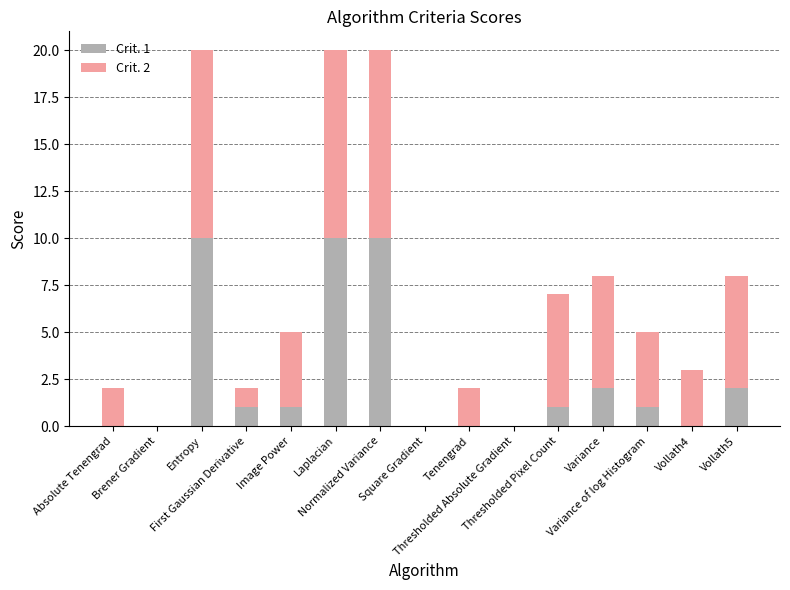

How many data points does each series have?

15